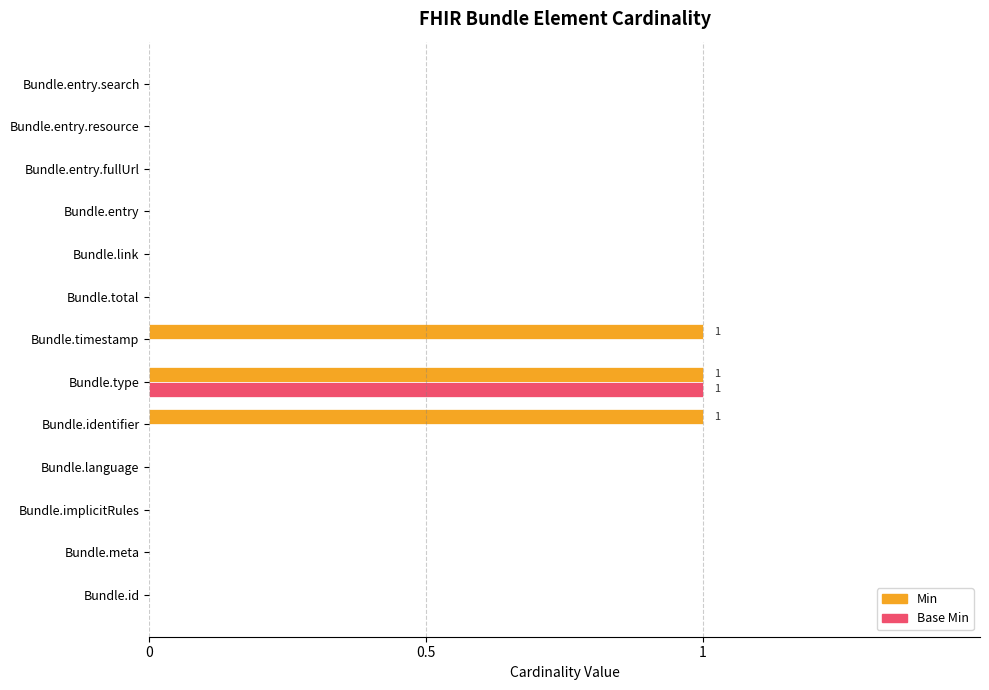

The value of Base Min at Bundle.language is 0. True or false?

True